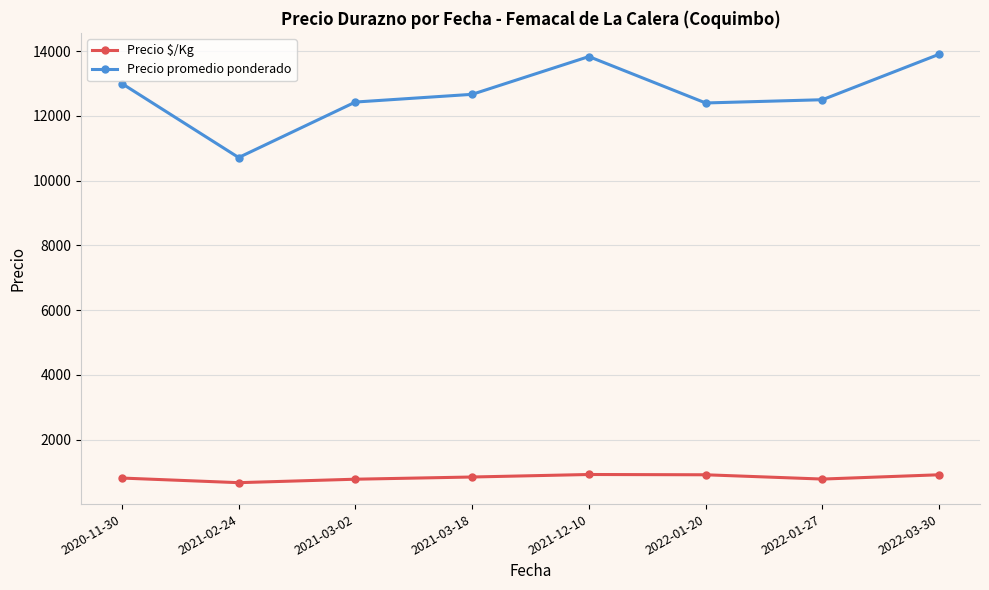

True or false: Precio $/Kg and Precio promedio ponderado intersect in this chart.

False